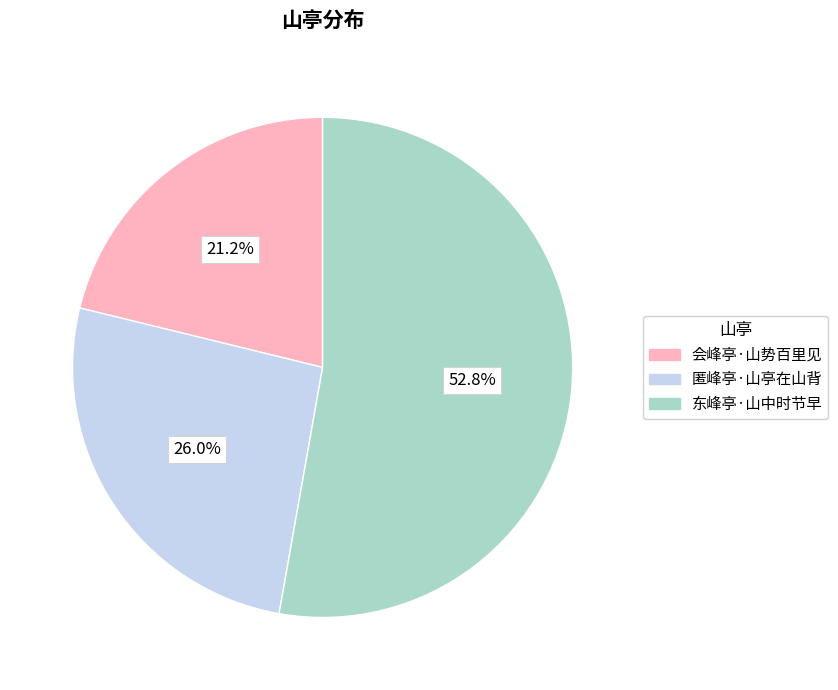

What is the total percentage of 东峰亭·山中时节早 and 会峰亭·山势百里见?

74.0%